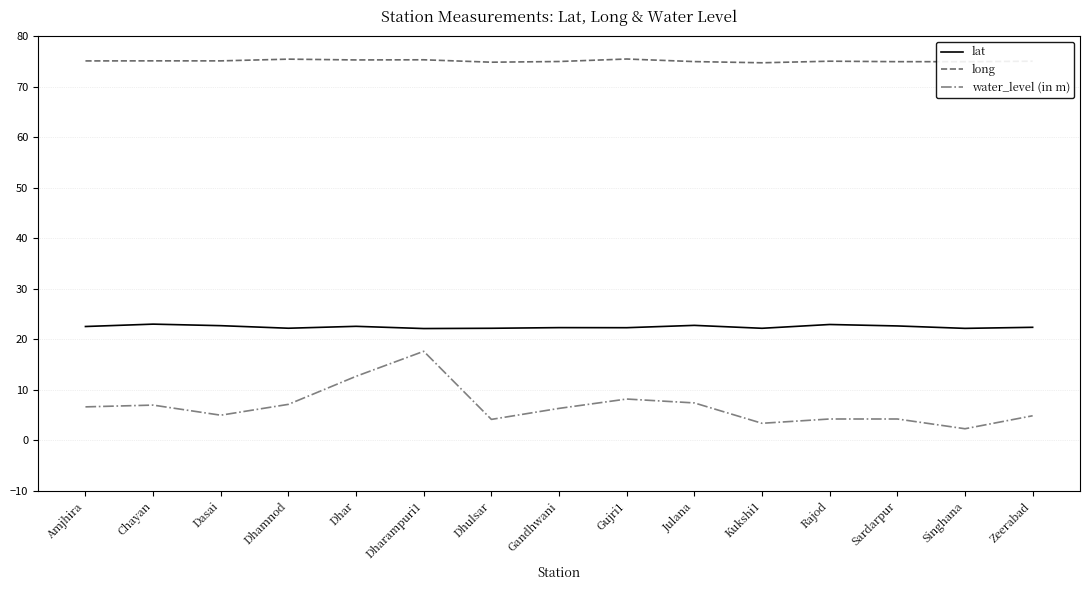

Rank the series by their maximum value, from lowest to highest.

water_level (in m), lat, long